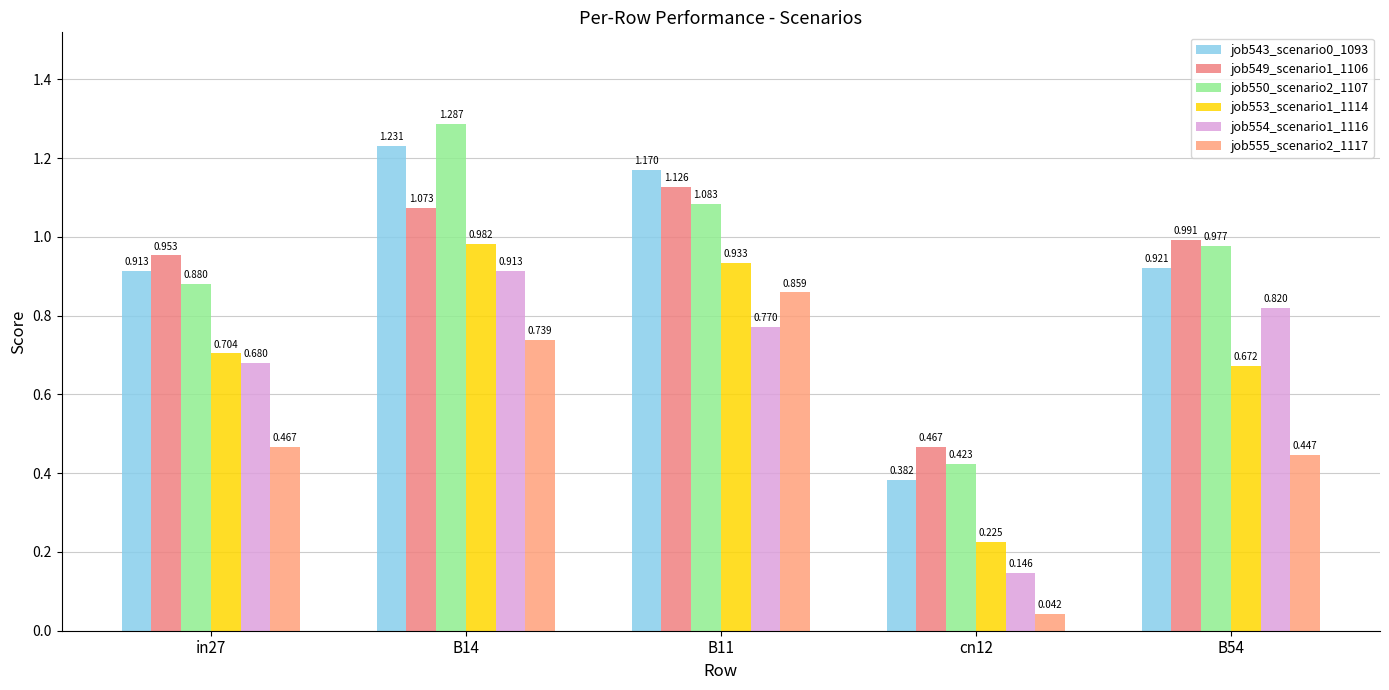

What is the lowest value of the job553_scenario1_1114 series?

0.2